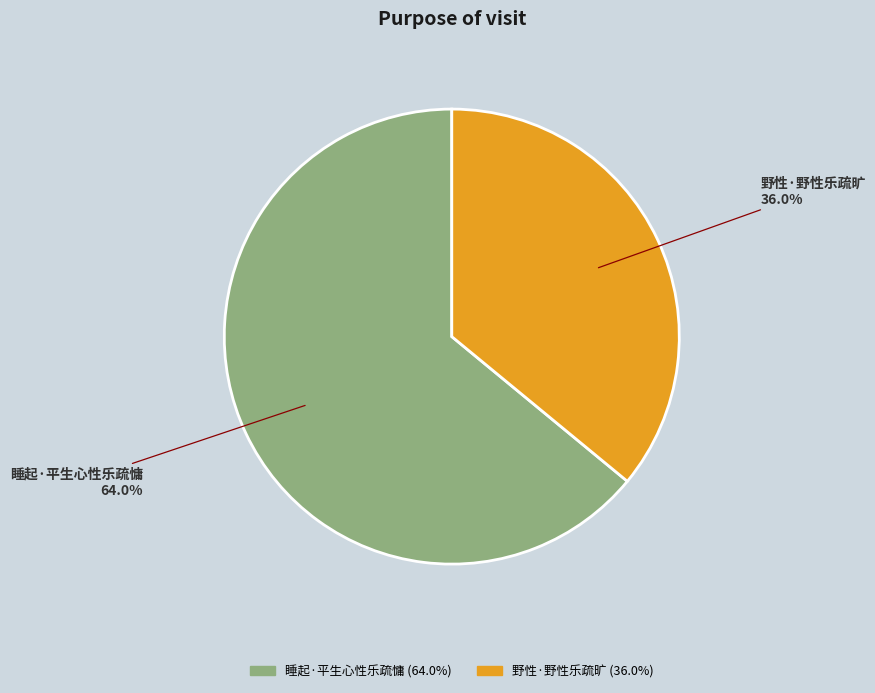

Between 睡起·平生心性乐疏慵 and 野性·野性乐疏旷, which is larger?

睡起·平生心性乐疏慵